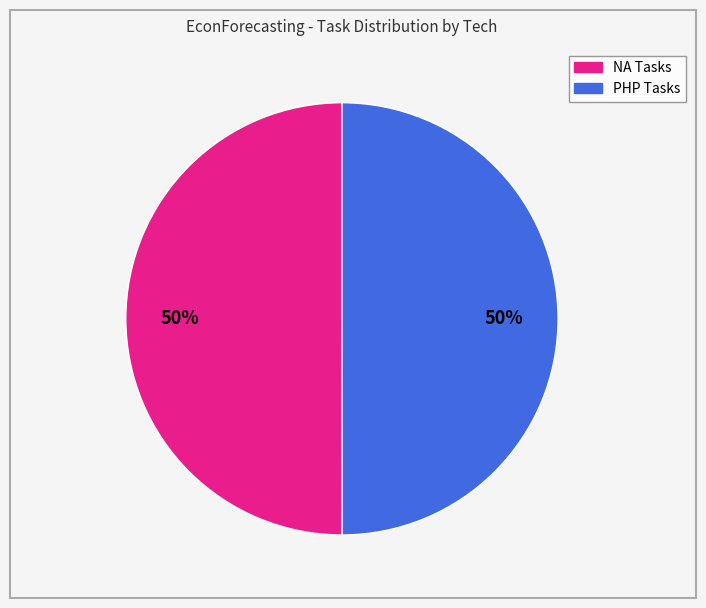

To the nearest percent, what is the average slice percentage?

50%